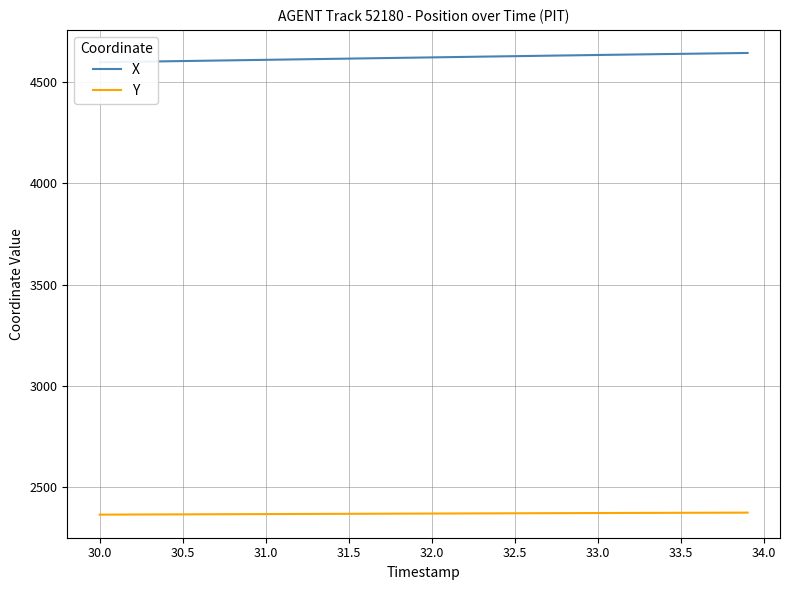

True or false: X and Y intersect in this chart.

False